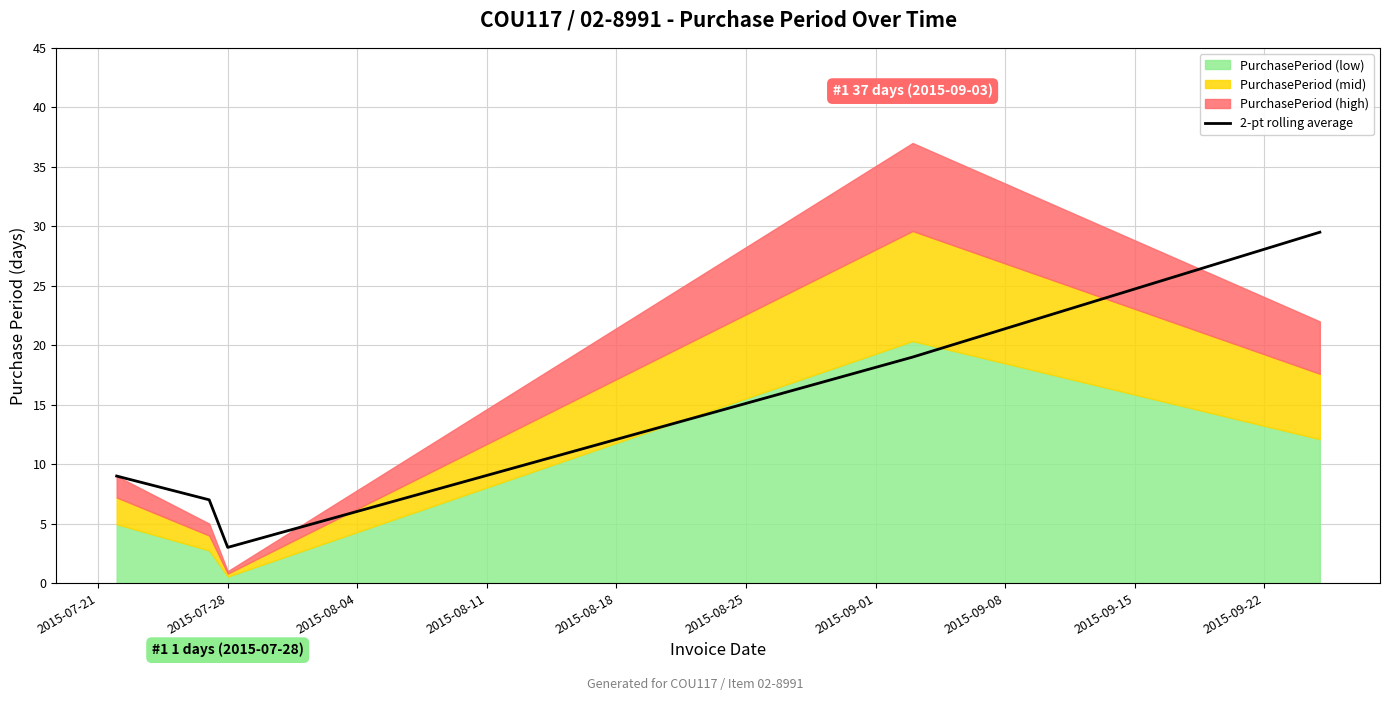

What is the lowest value of the 2-pt rolling average series?

3.0